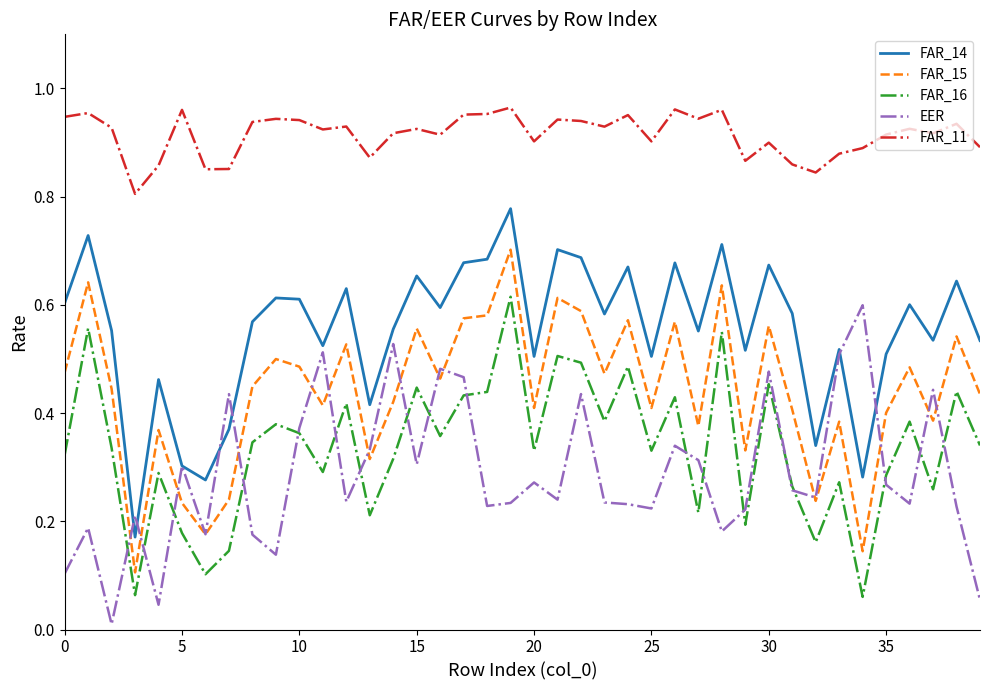

True or false: FAR_16 and FAR_11 cross at least once.

False